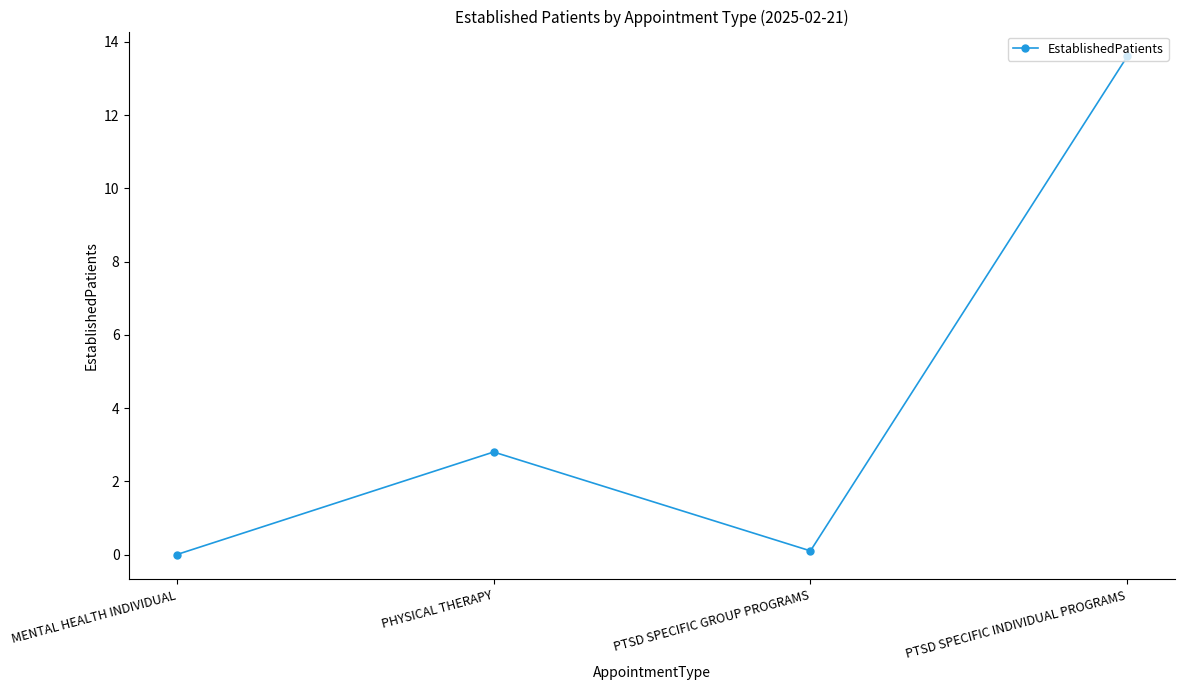

What is the difference between the maximum and minimum values?

13.6